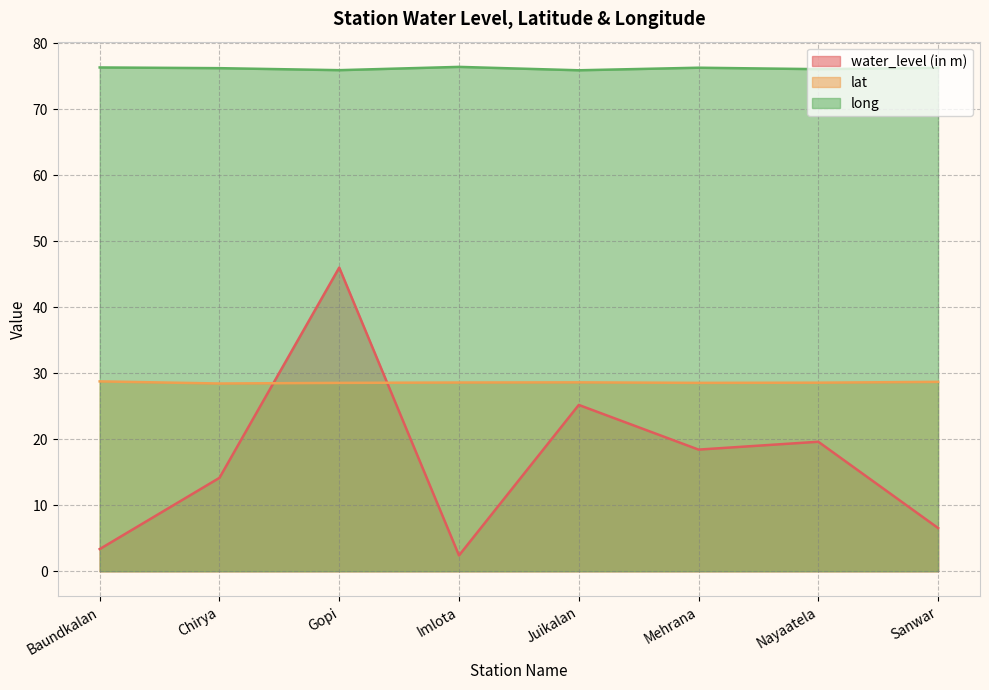

What is the sum of all long values?

609.7